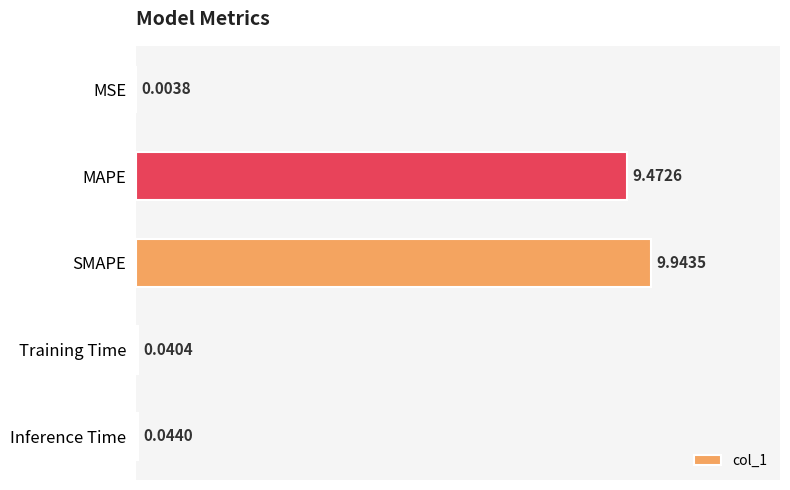

Where is the data nearest to the value 4?

Inference Time